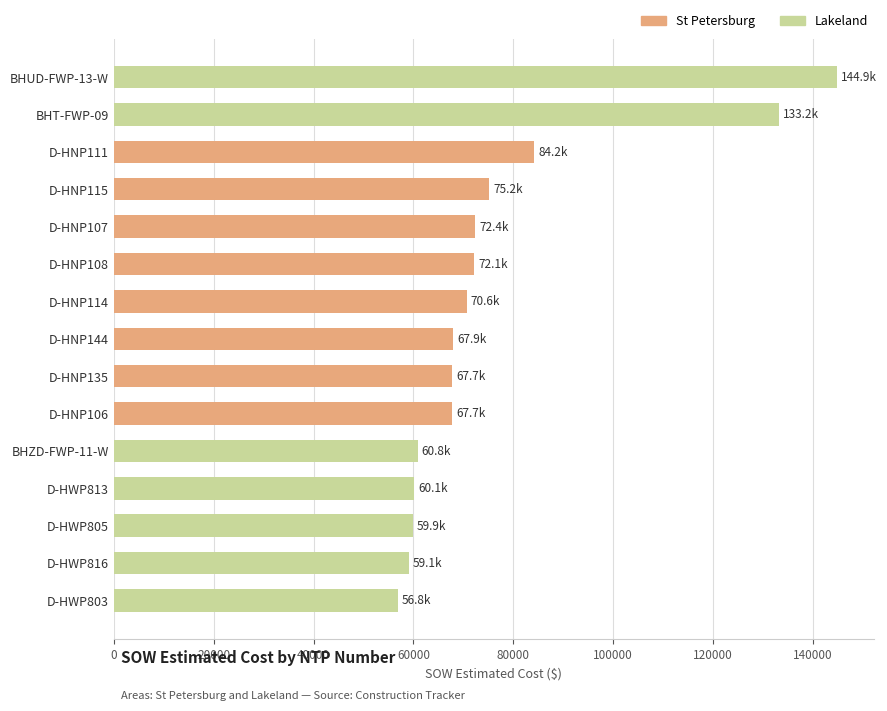

What is the approximate value at D-HNP111?

84226.5